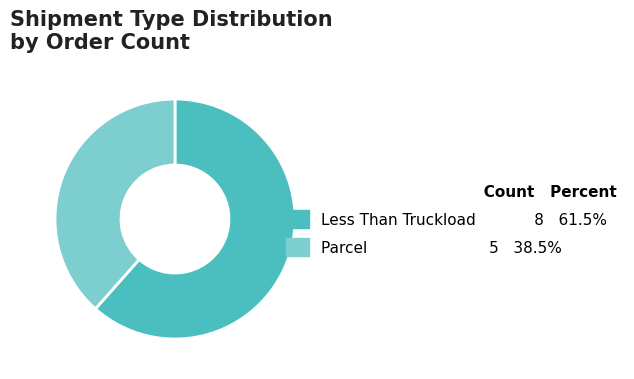

Is there a majority slice in this chart?

Yes